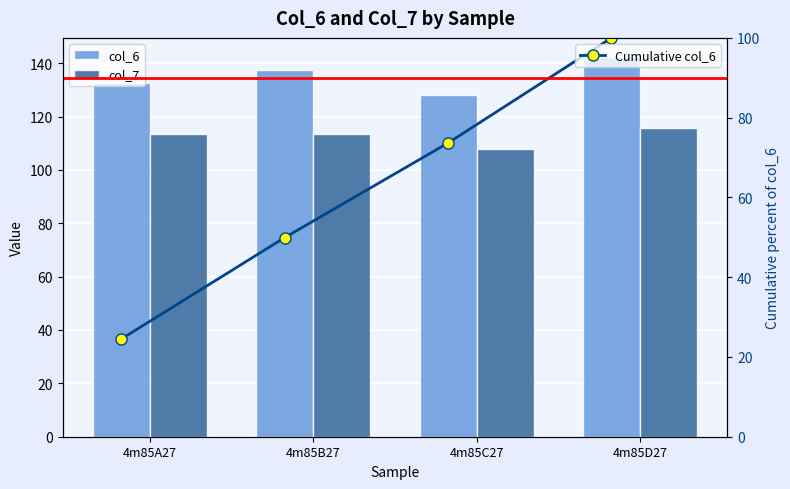

How many groups of bars are there?

4